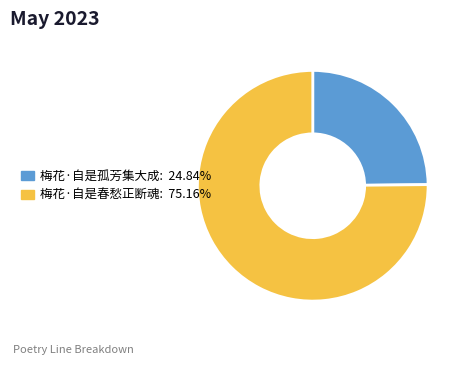

Is the sum of 梅花·自是春愁正断魂 and 梅花·自是孤芳集大成 greater than half?

Yes